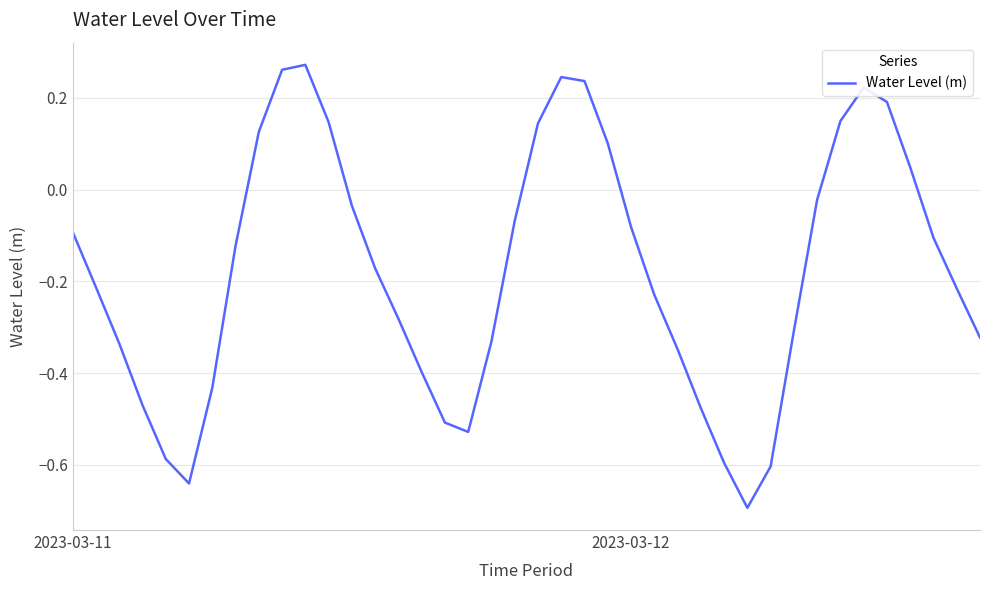

What is the smallest value displayed?

-0.7